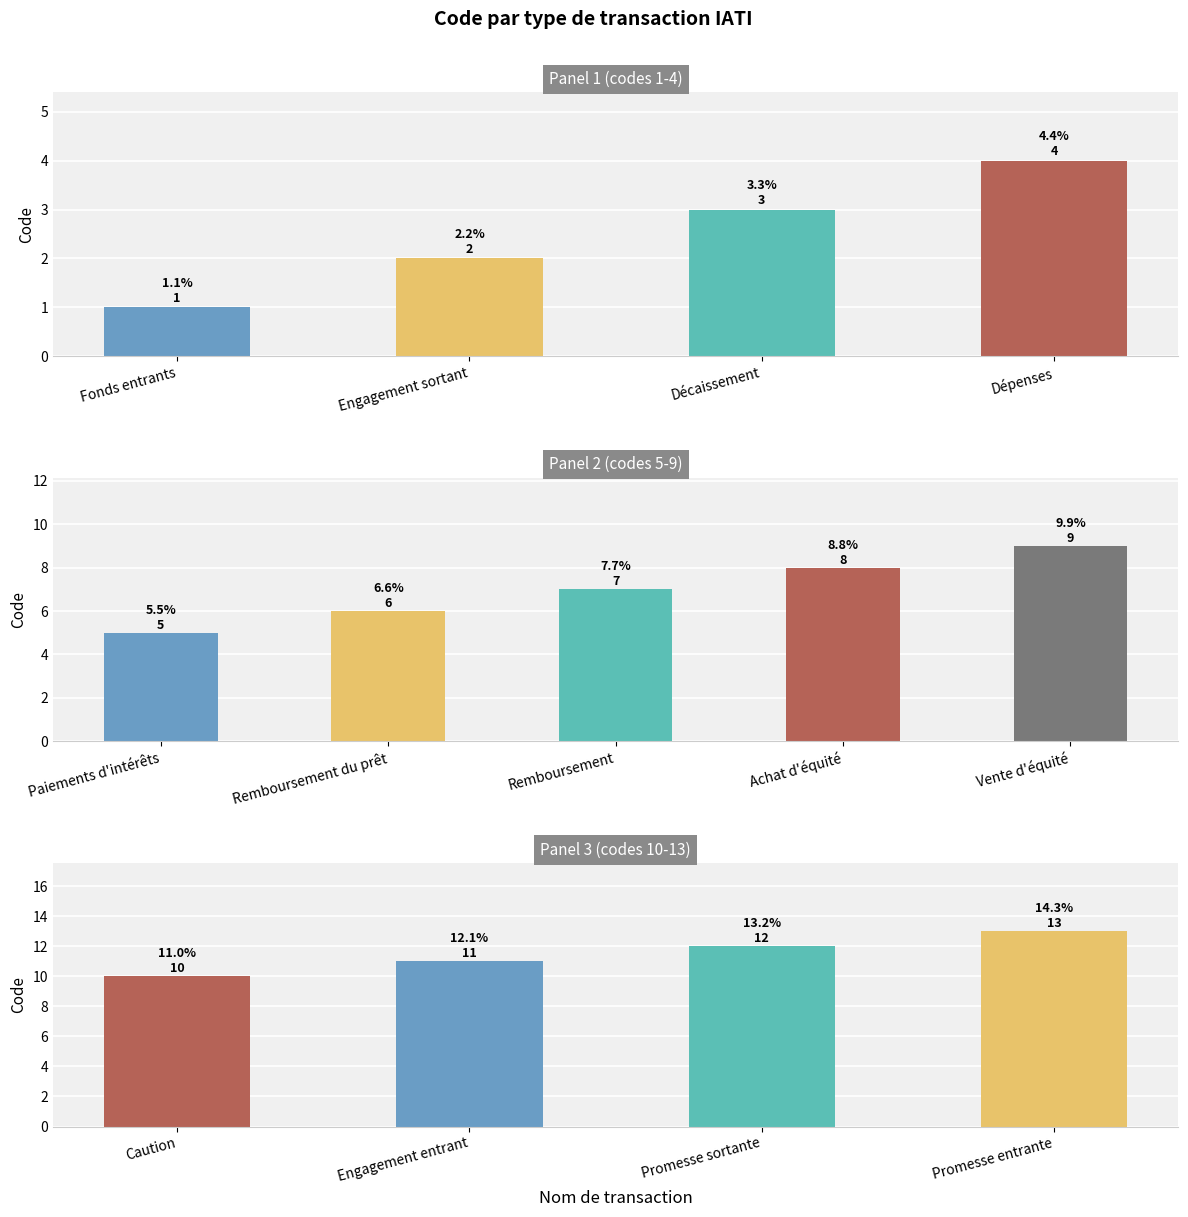

What is the value of the 9th bar from the left?

9